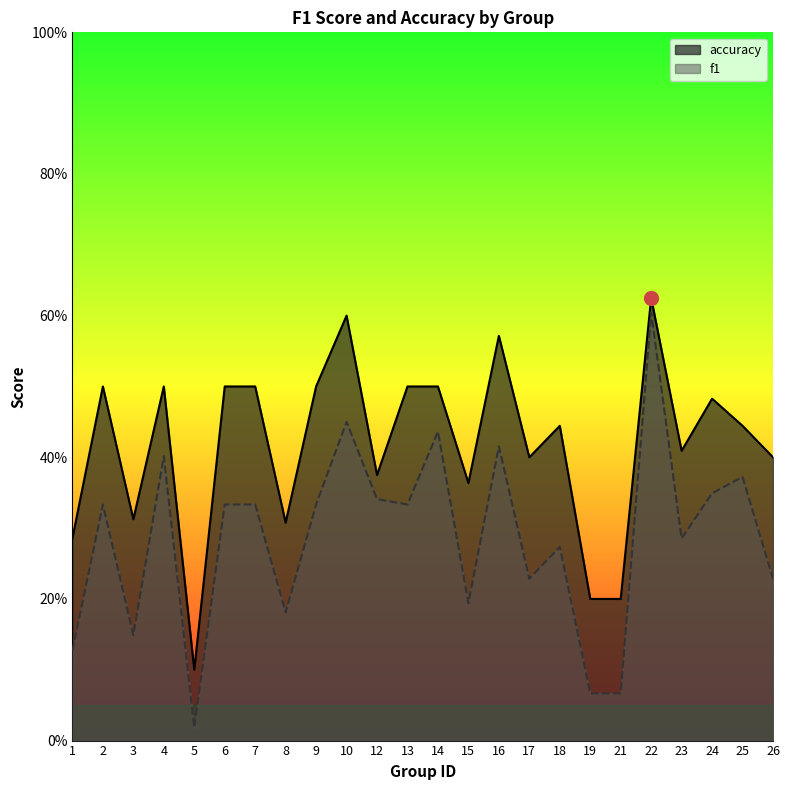

Which category has the lowest value in the accuracy series?

5